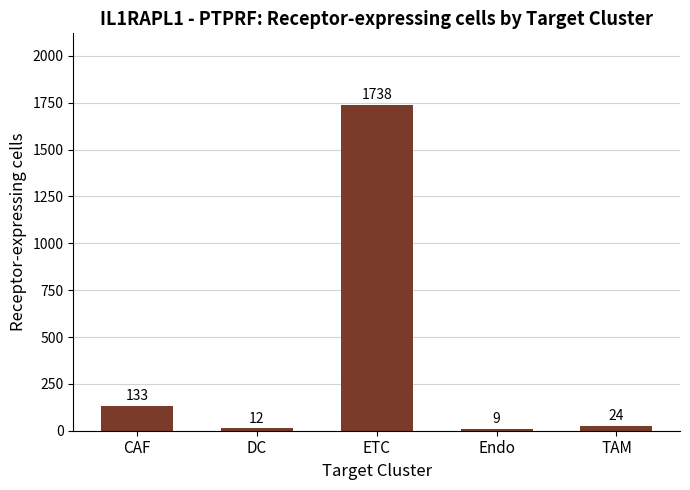

What is the sum of all values?

1916